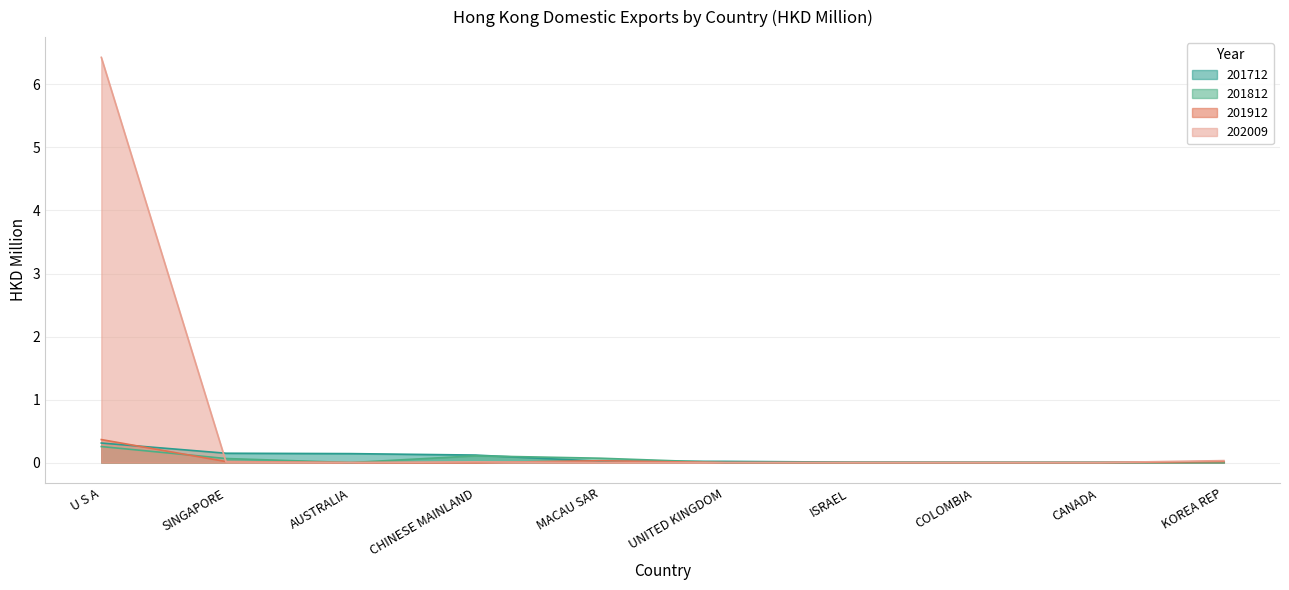

Does the chart display data point markers on the line(s)?

No